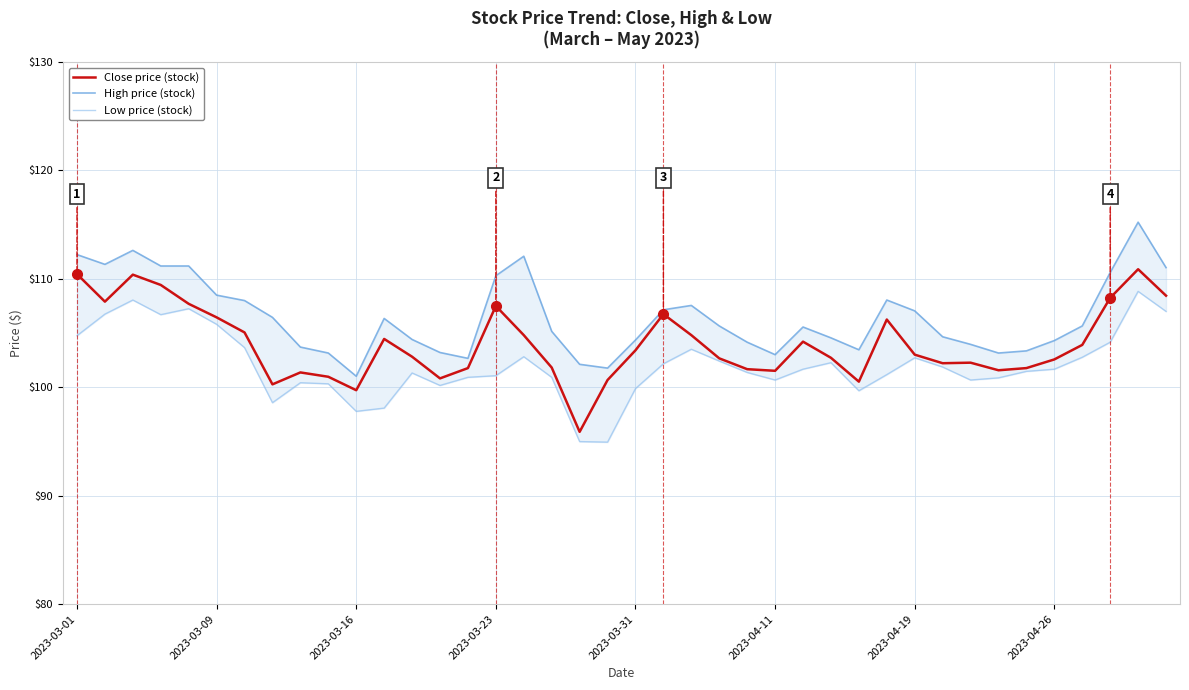

What is the minimum value for Close price (stock)?

95.9